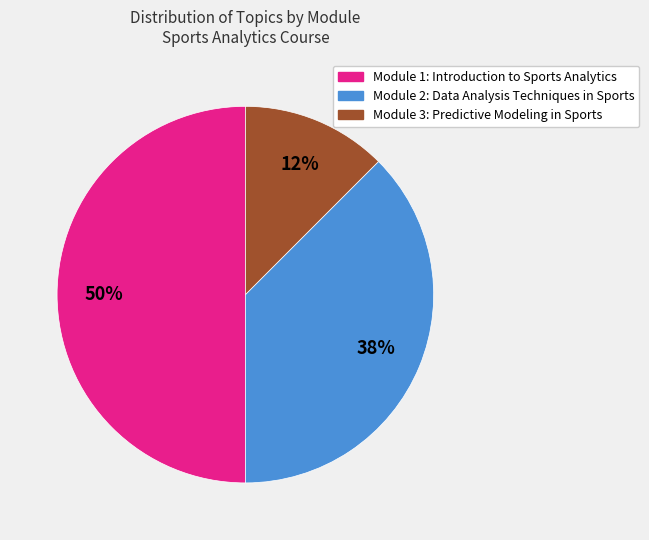

Does Module 3: Predictive Modeling in Sports represent more than half of the total?

No